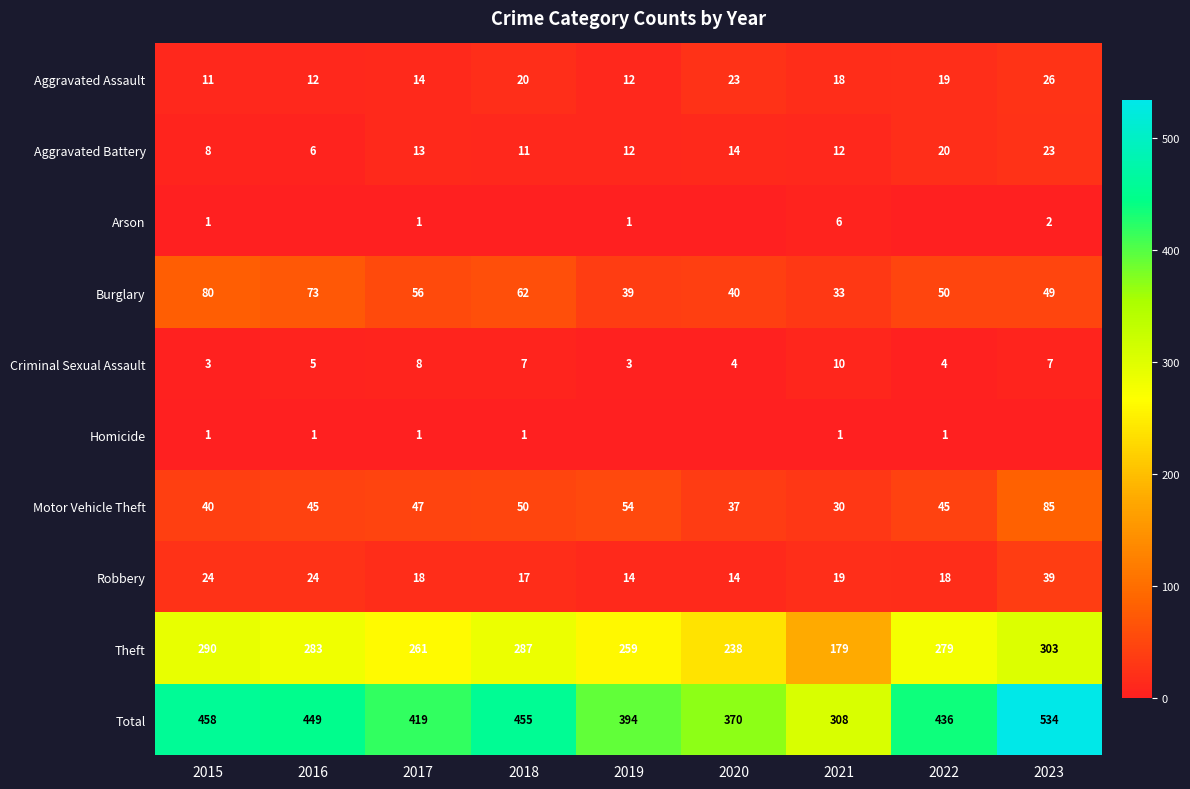

True or false: Aggravated Assault has a value of 31 at 2021.

False